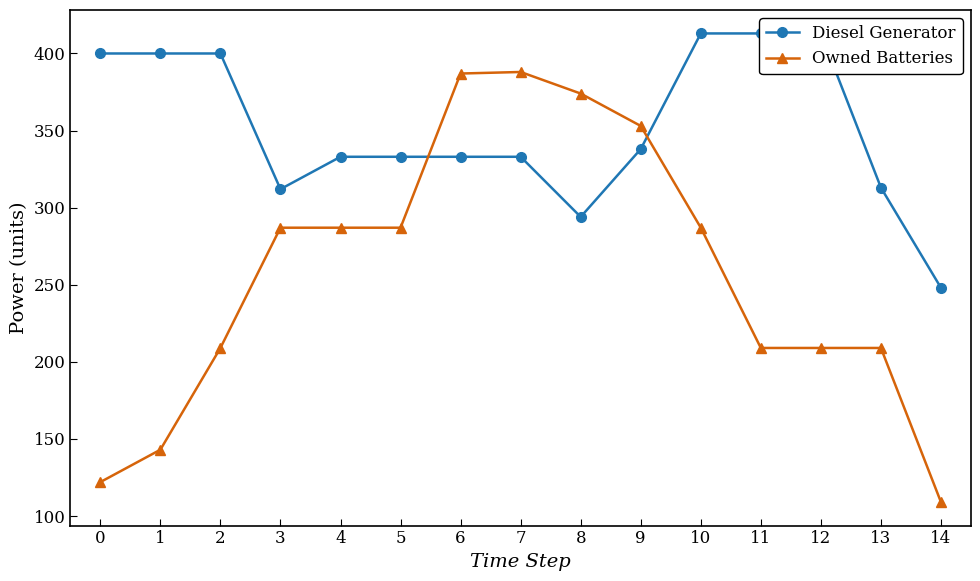

Is this an area chart (filled region under the line)?

No